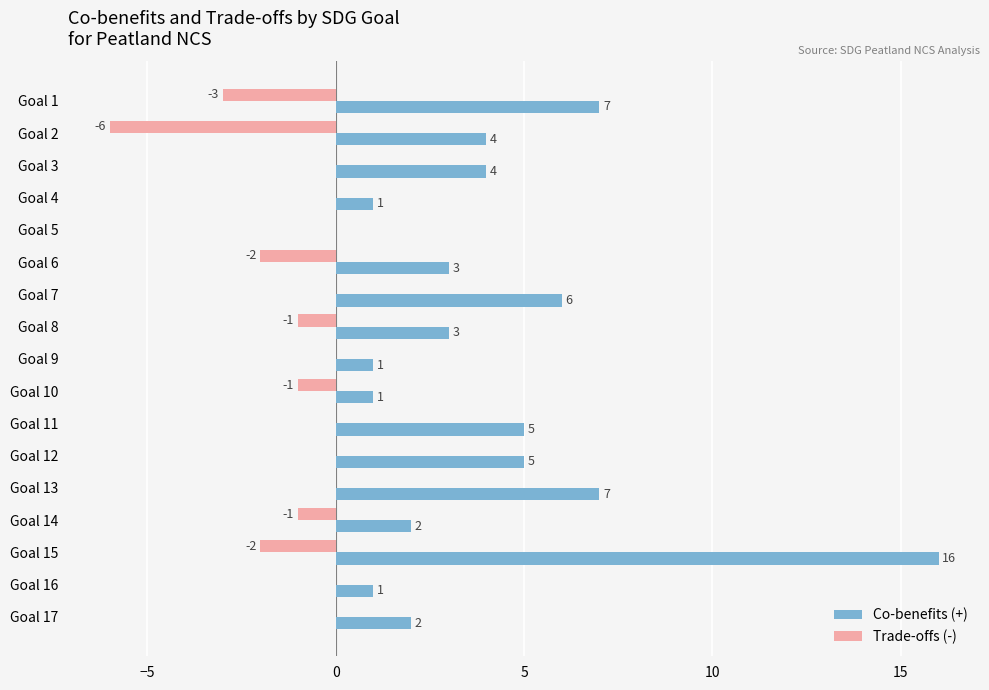

What is the sum of all Co-benefits (+) values?

68